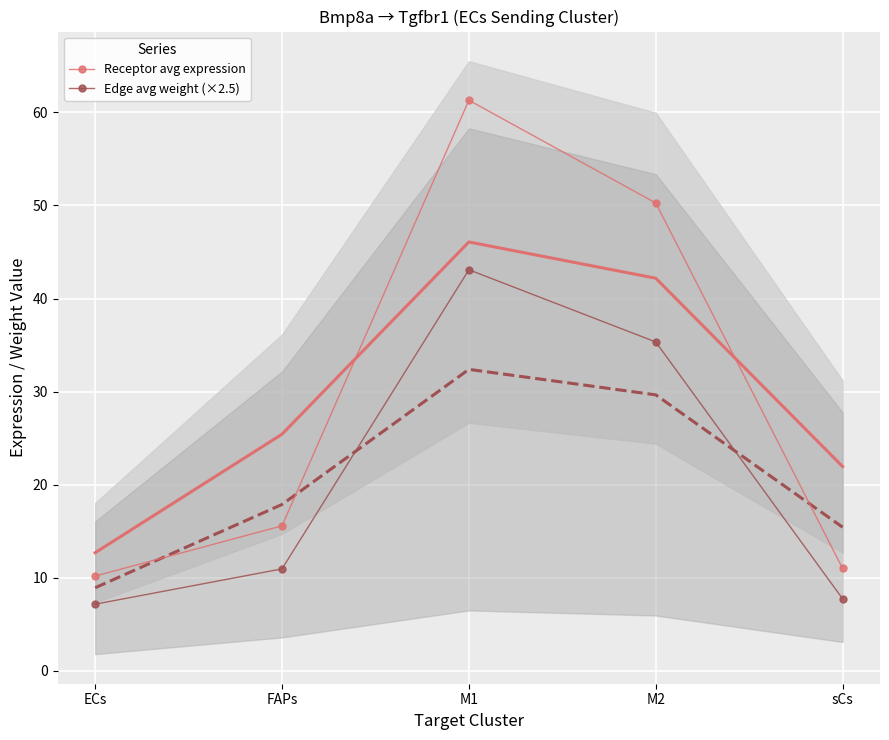

Between M1 and sCs, which is larger?

M1